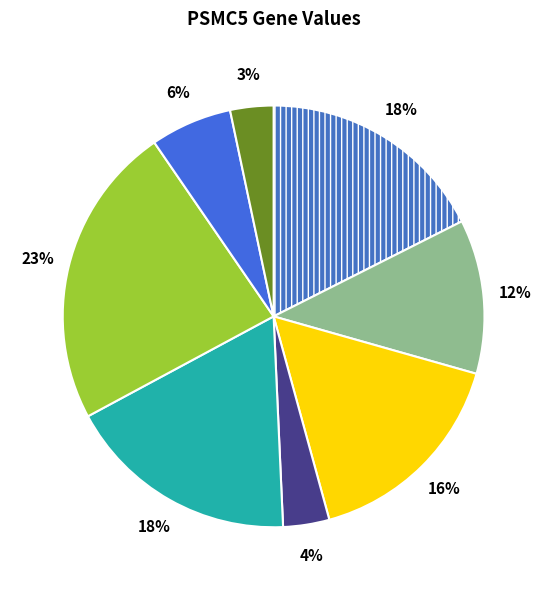

Count the number of slices in the pie.

8